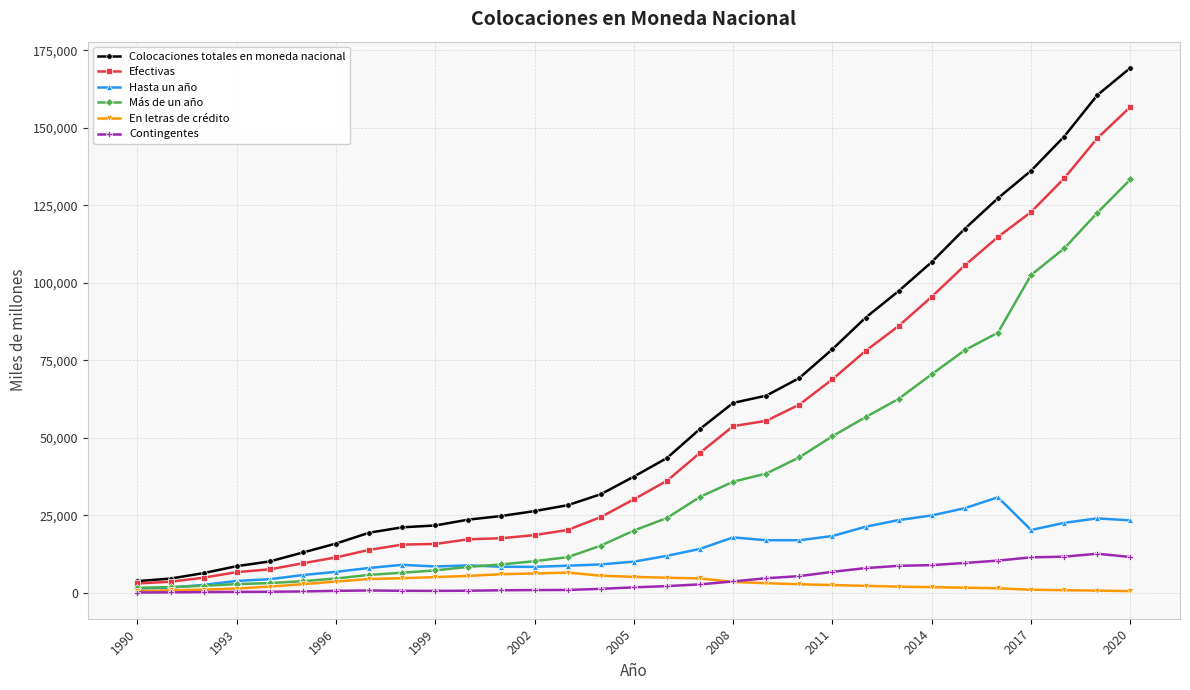

Which series has the largest range (max minus min)?

Colocaciones totales en moneda nacional